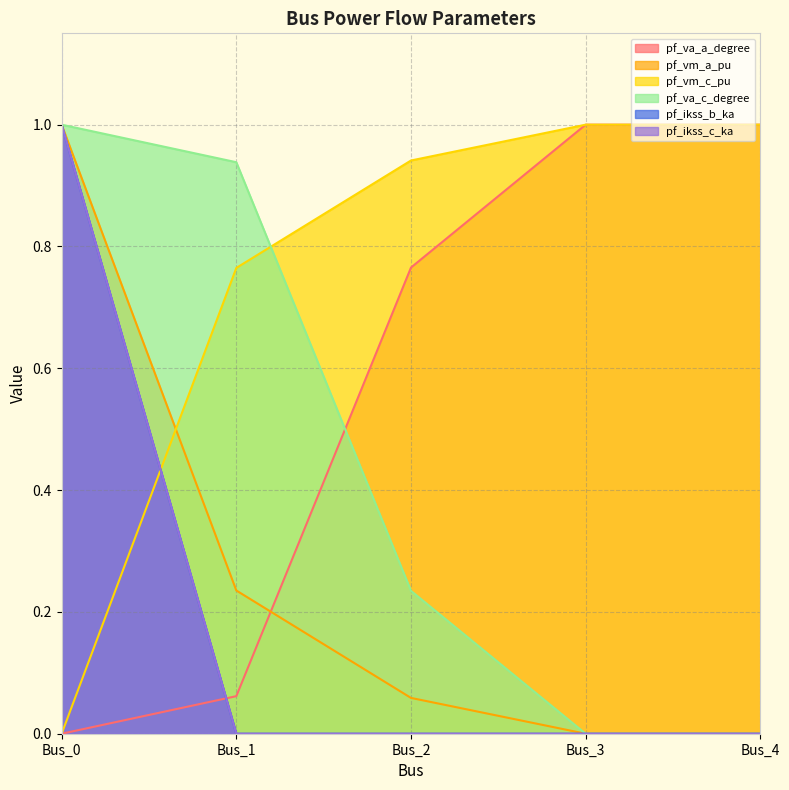

True or false: pf_vm_c_pu has more than 0 interior local peaks.

False